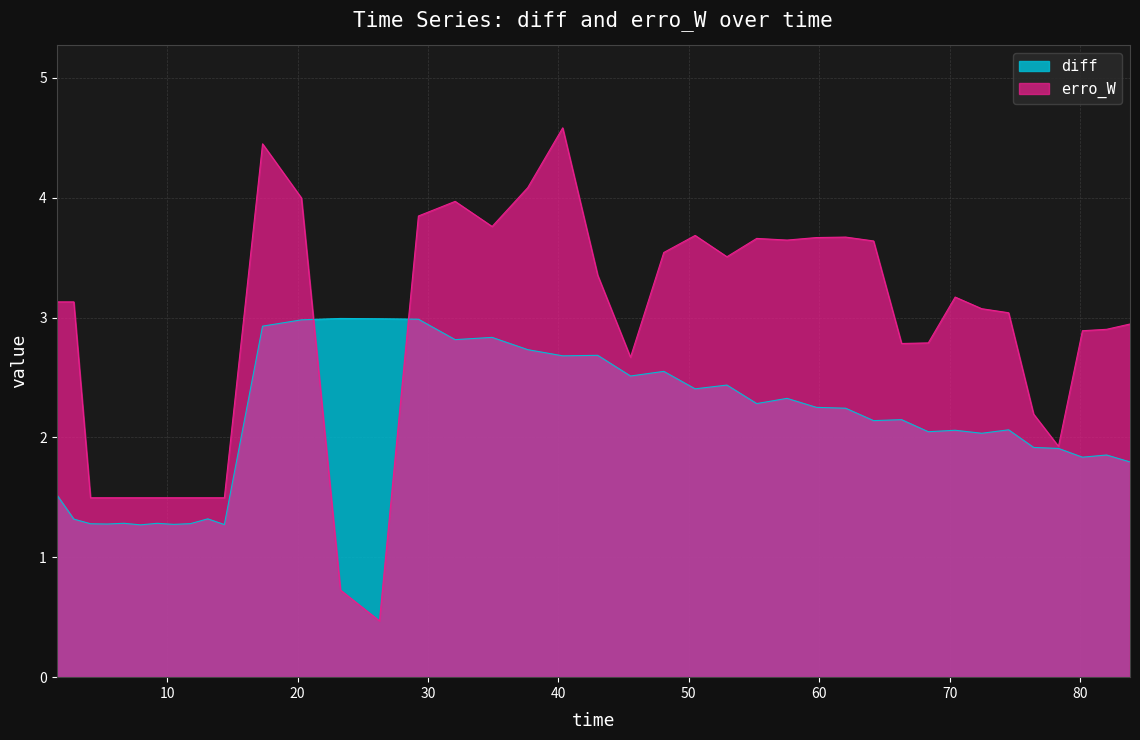

What is the lowest value of the diff series?

1.3